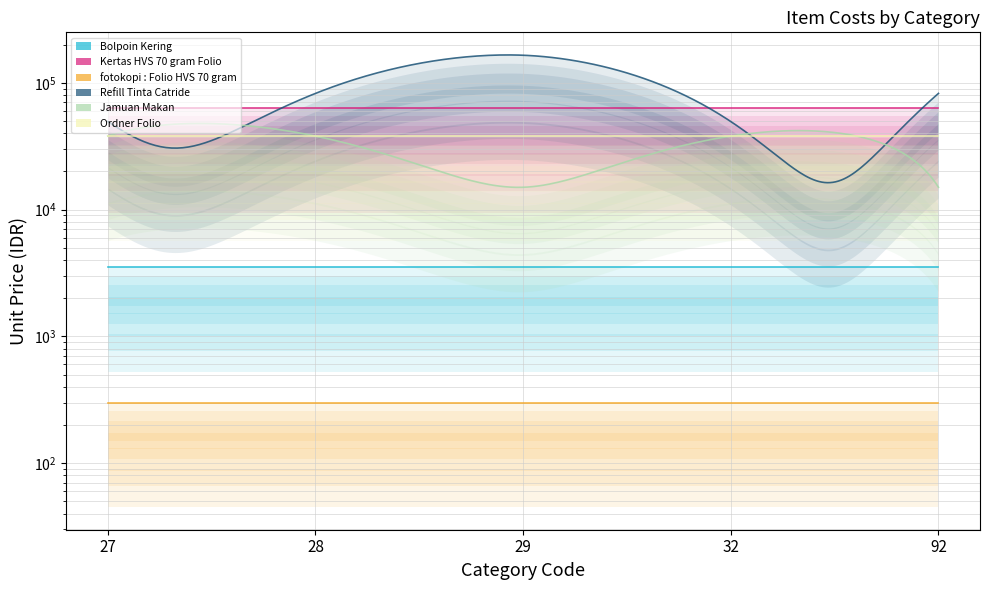

How many lines are shown in the chart?

6